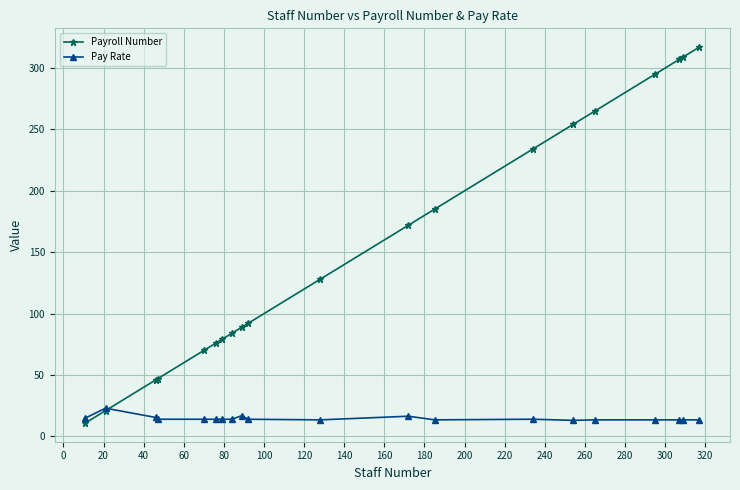

True or false: Pay Rate has more than 1 points higher than both neighbors.

True